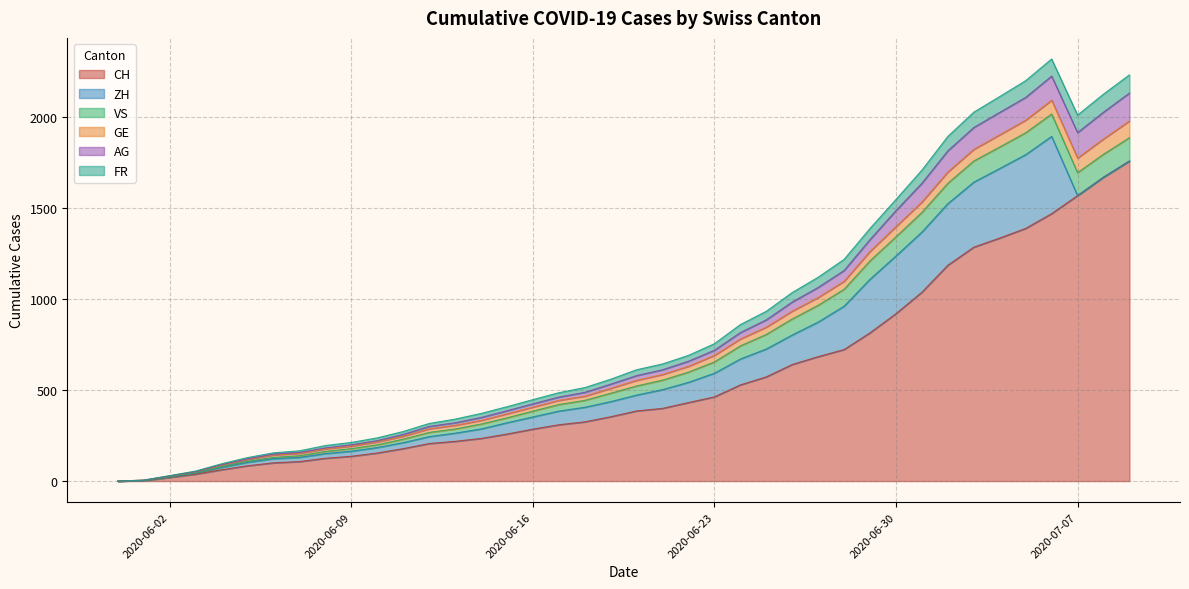

What is the highest value of the CH series?

1757